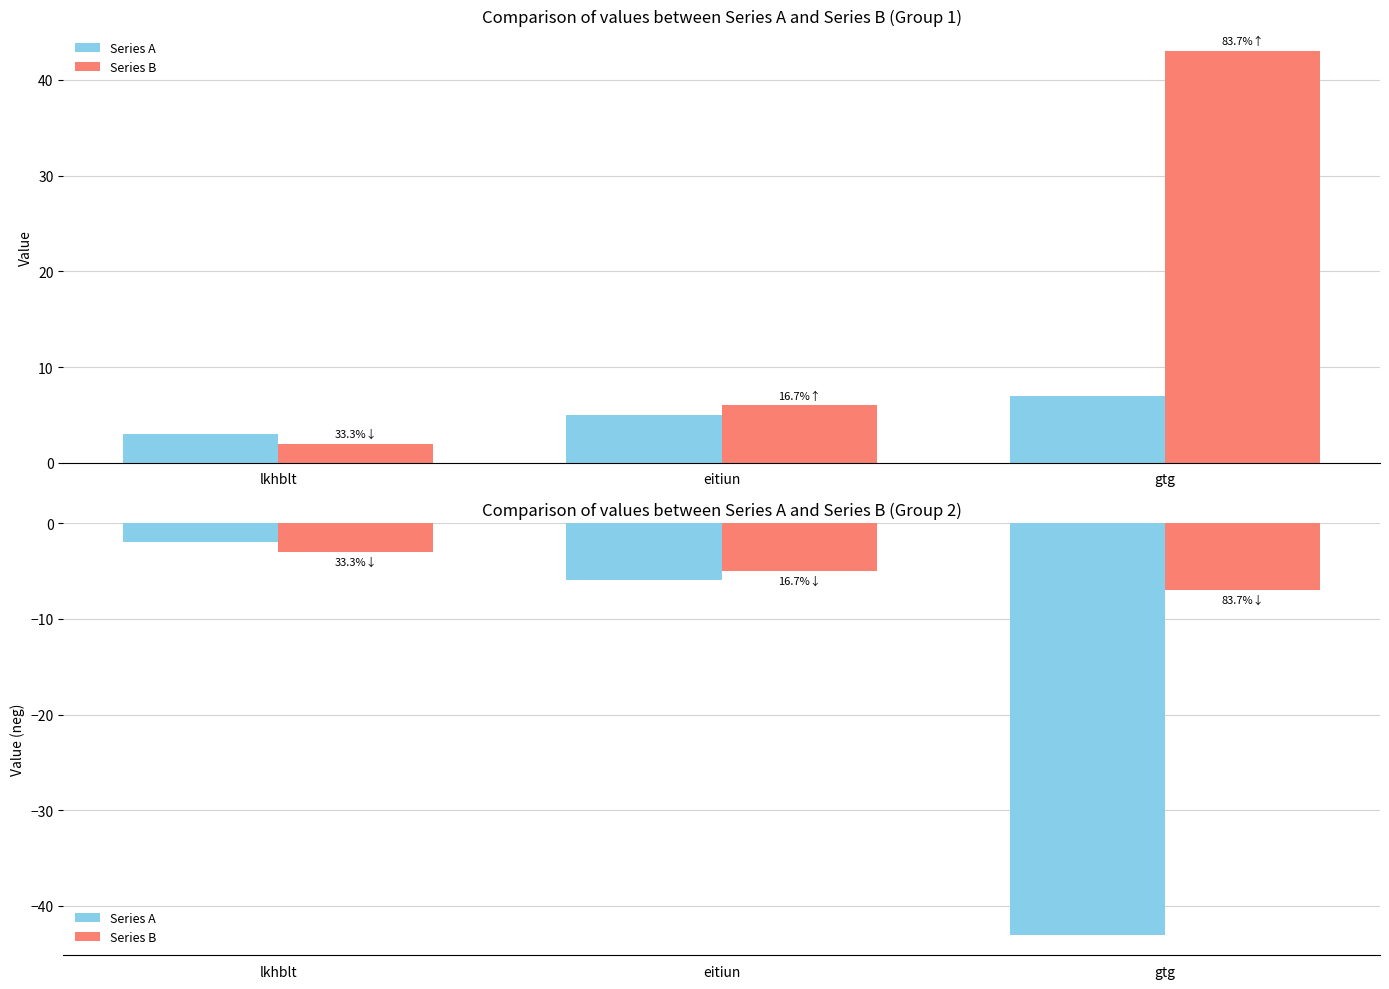

True or false: Series B has a value of -7 at gtg.

True